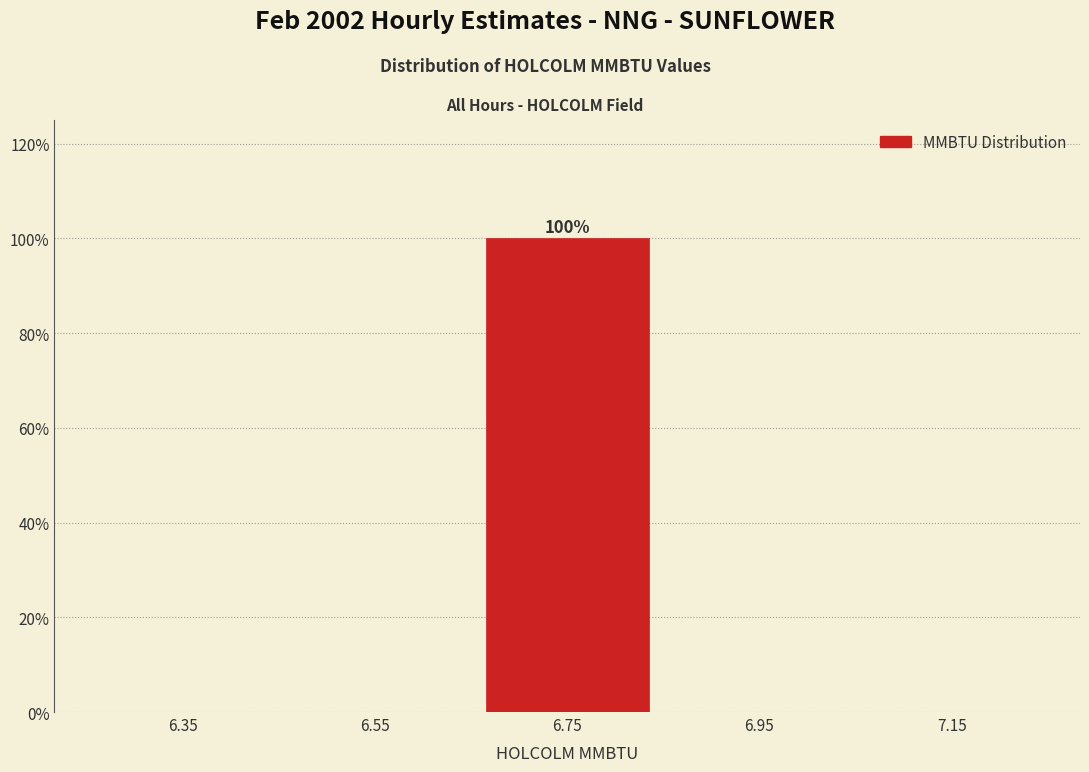

Over which range of the x-axis is the bar tallest?

6.65 to 6.85